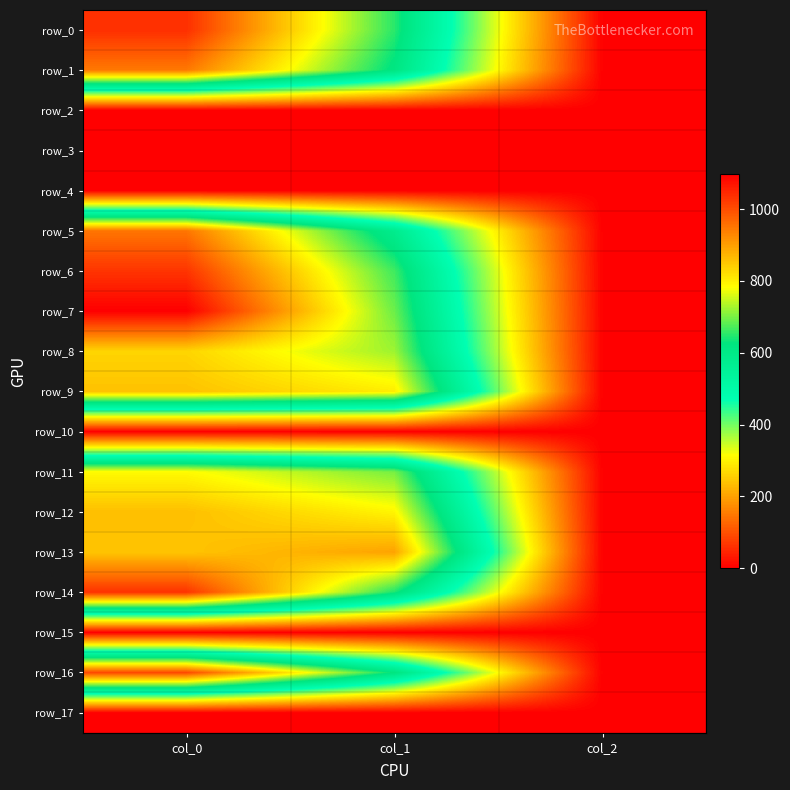

Between col_0 and col_1, which is larger?

col_0